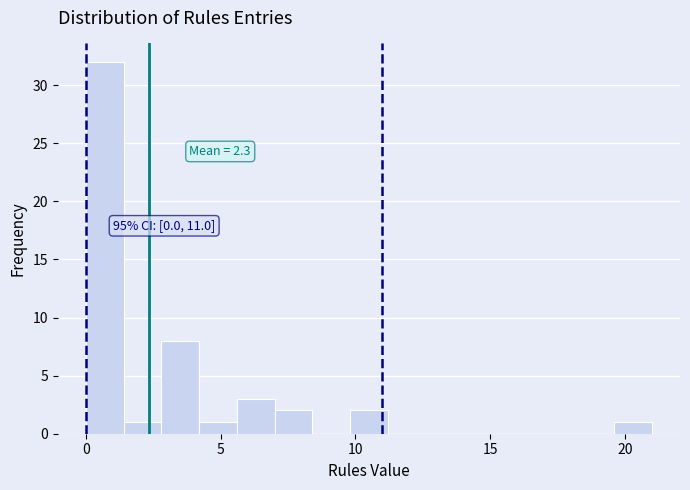

Read against the x-axis, roughly where is the centre of the tallest bar?

0.5